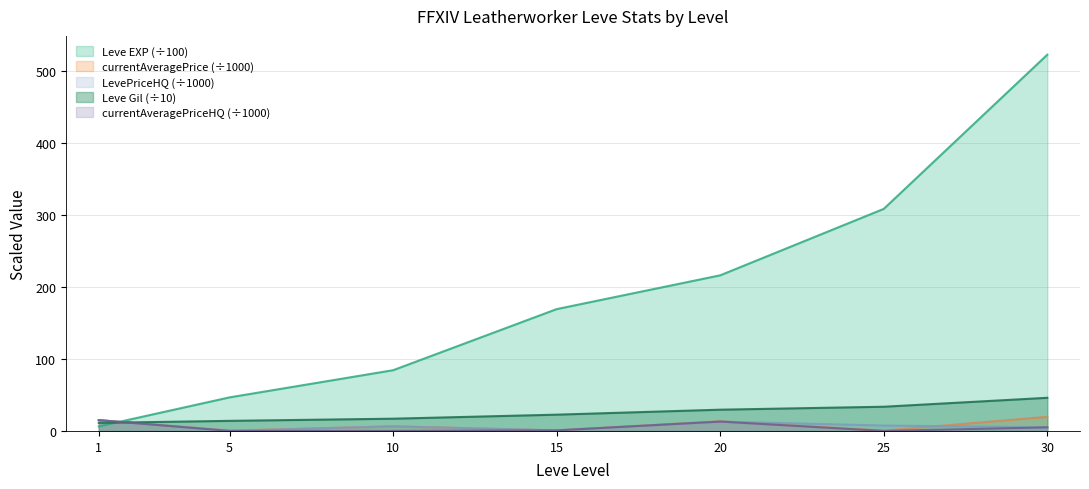

What is the difference between the highest and lowest values at 20?

203.0